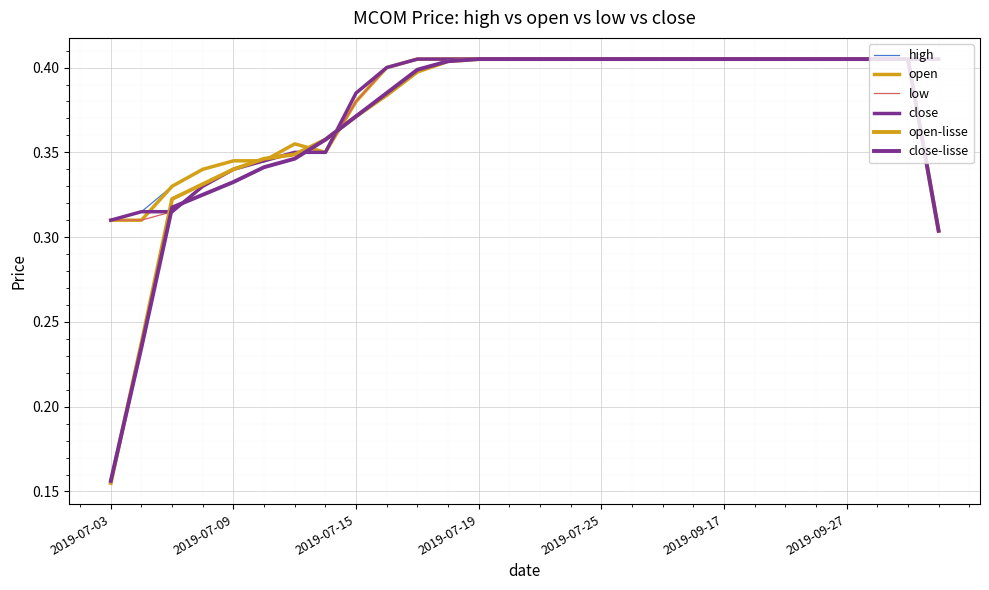

What is the minimum value for close?

0.3